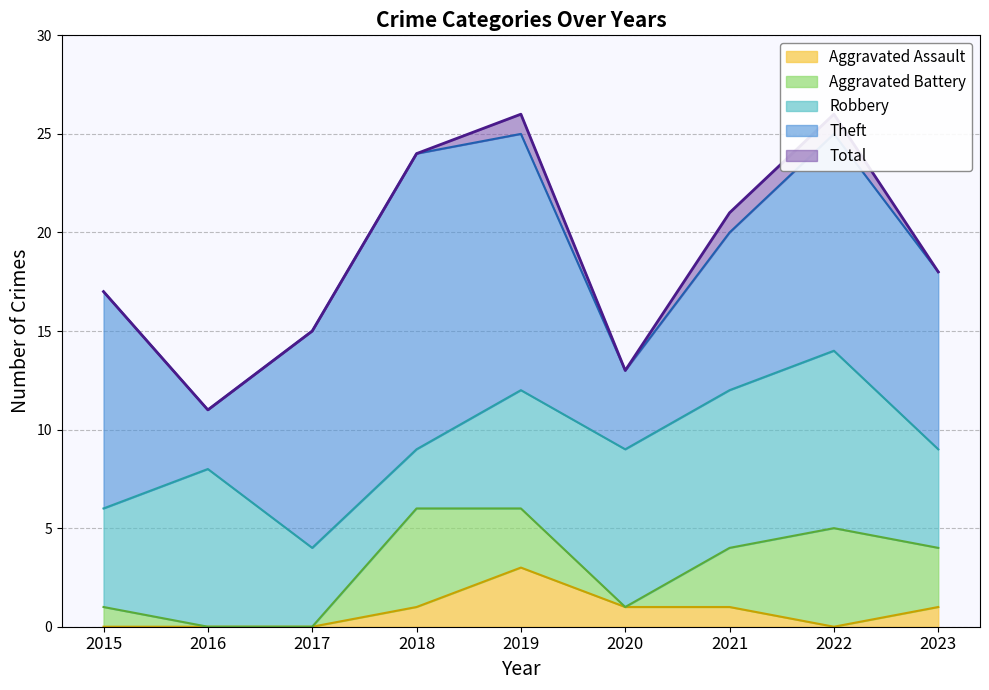

What is the minimum value for Total?

11